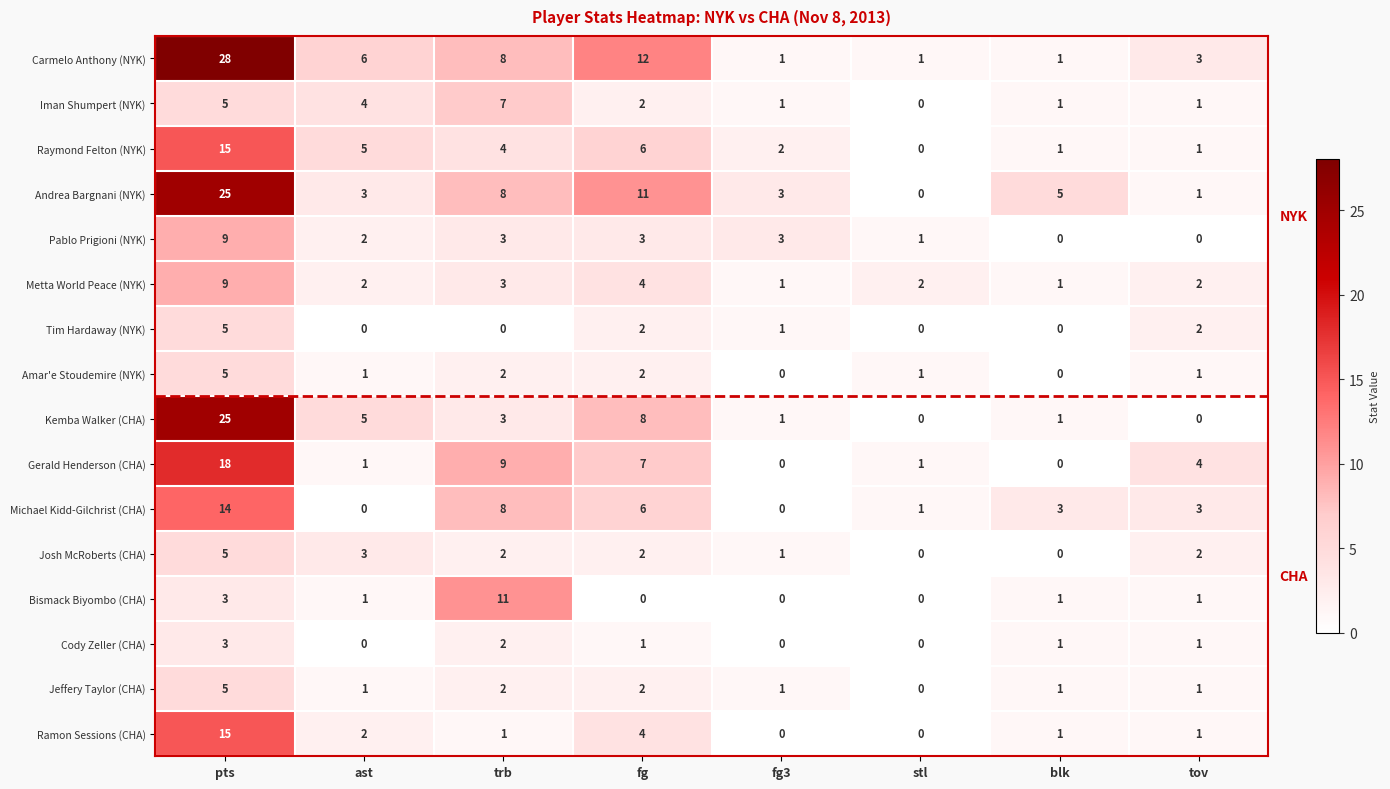

At which category is the sum across all series the highest?

pts